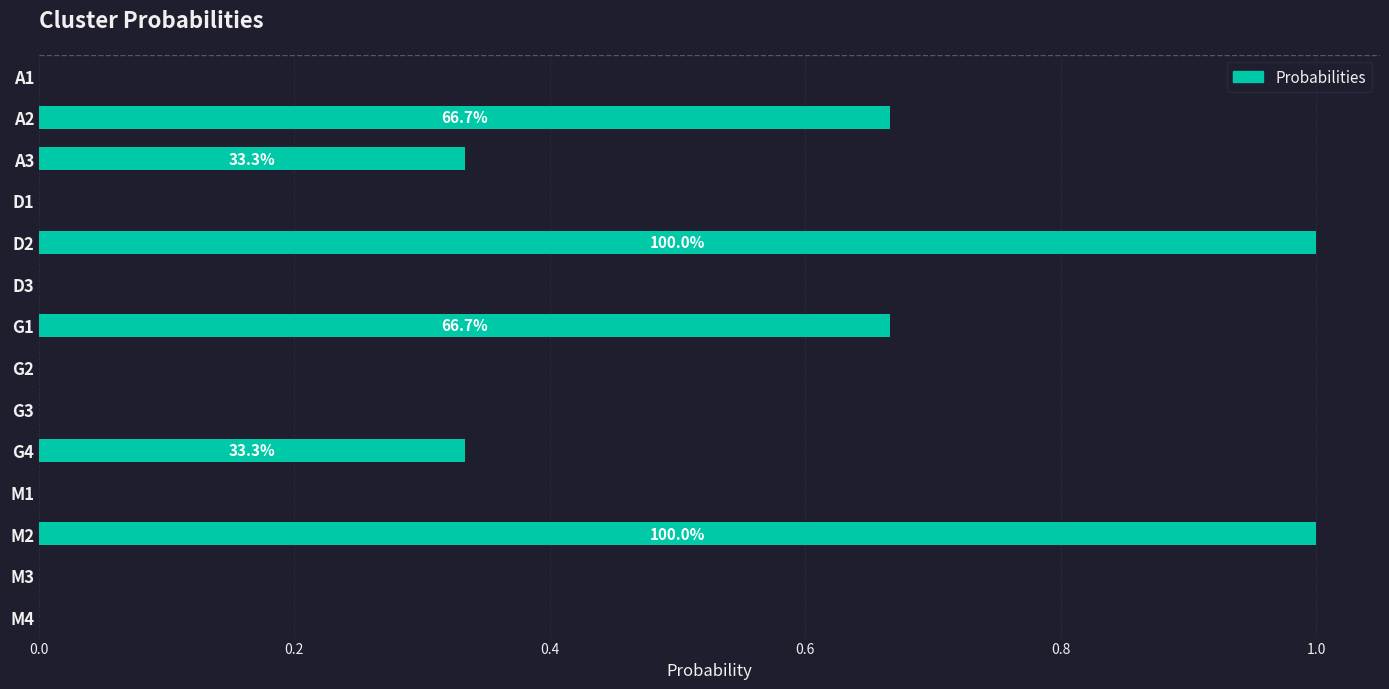

Count the number of data series in this chart.

1